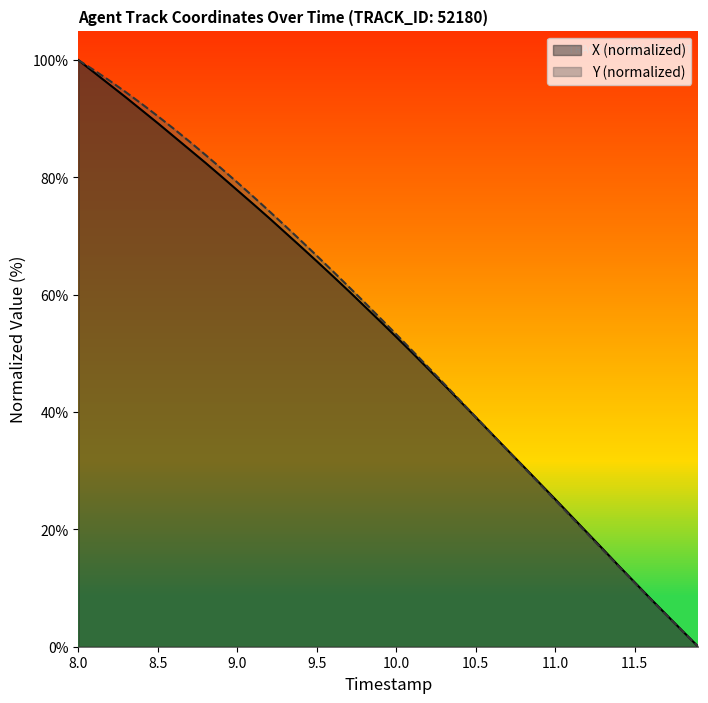

What position from the left is 8.8?

9